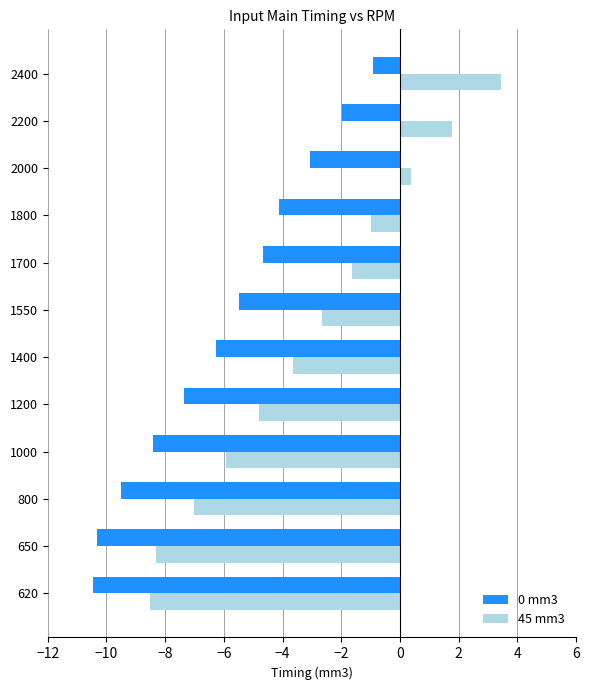

What is the sum of the 45 mm3 values at 2200 and 800?

-5.2